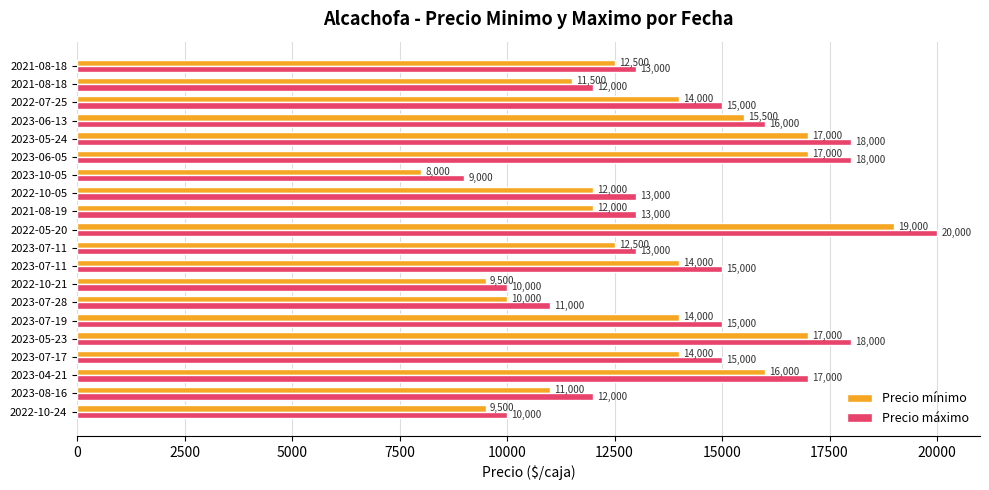

List the series in order of their peak value, highest first.

Precio máximo, Precio mínimo